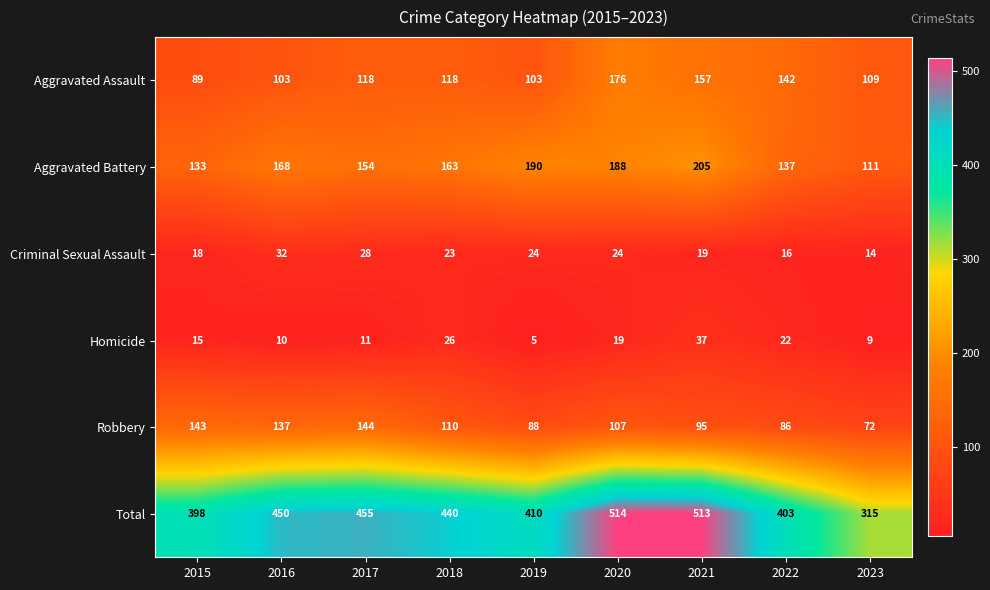

How many data points in Criminal Sexual Assault are less than 23?

4